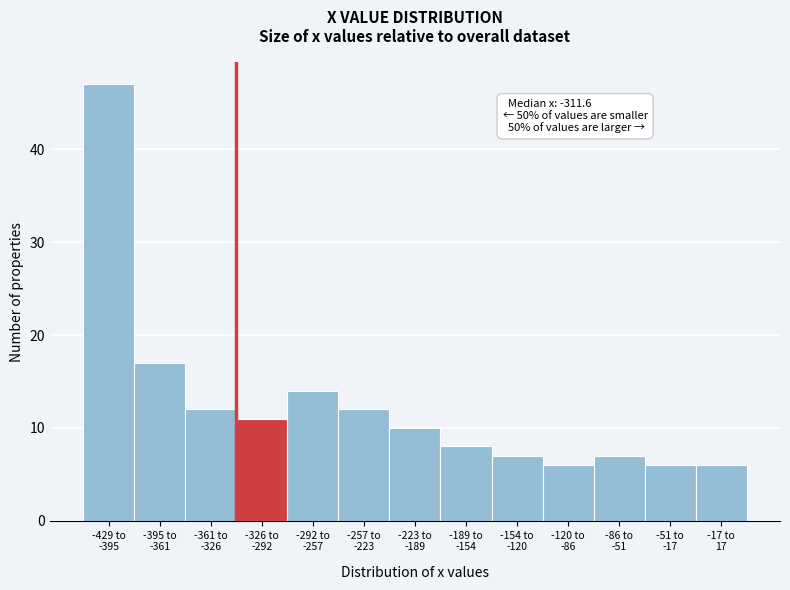

Reading left to right, transcribe all the data shown in this chart.

47	17	12	11	14	12	10	8	7	6	7	6	6